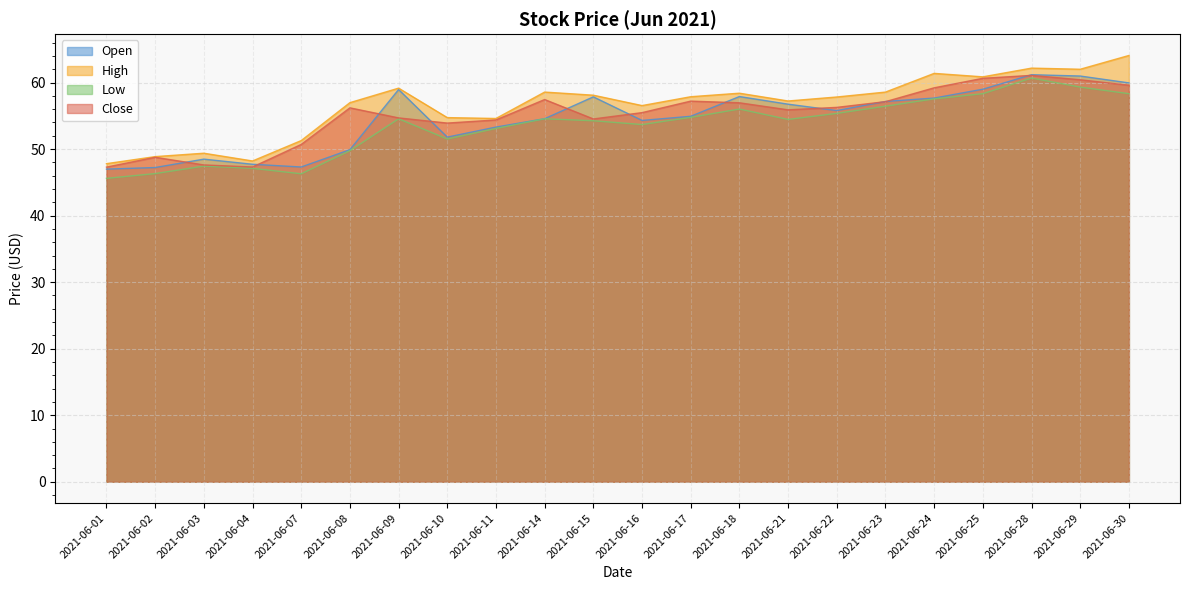

What are all the series names shown in the legend?

Open, High, Low, Close